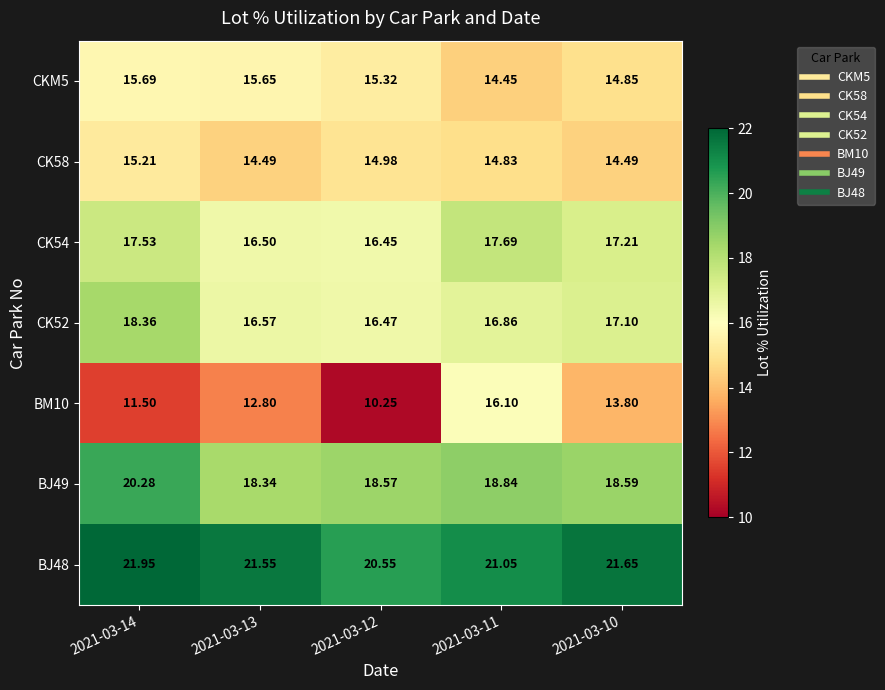

At which category does the chart reach its minimum across all series?

2021-03-12